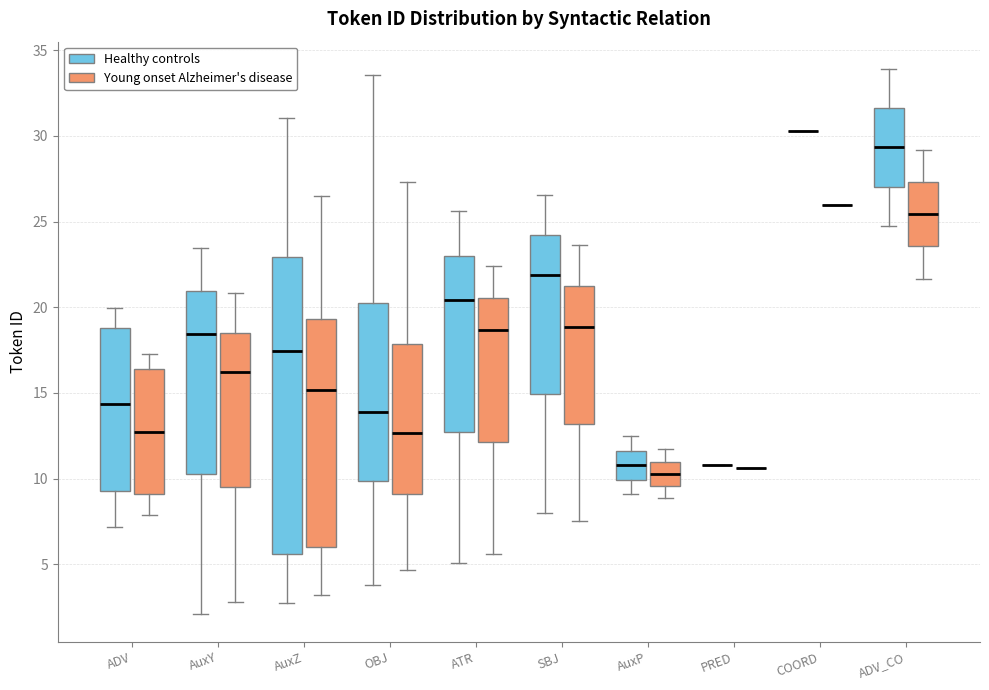

Which box is the tallest, from its lower edge to its upper edge?

AuxZ (Healthy controls)